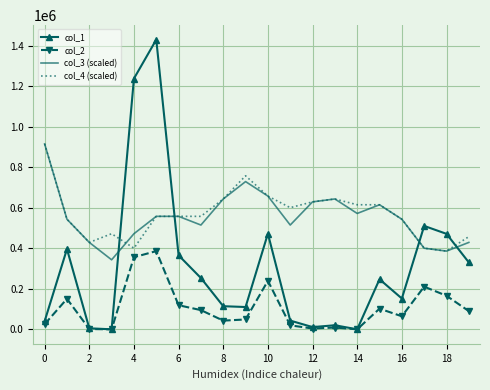

Which series ends up on top after the final intersection of col_1 and col_4 (scaled)?

col_4 (scaled)